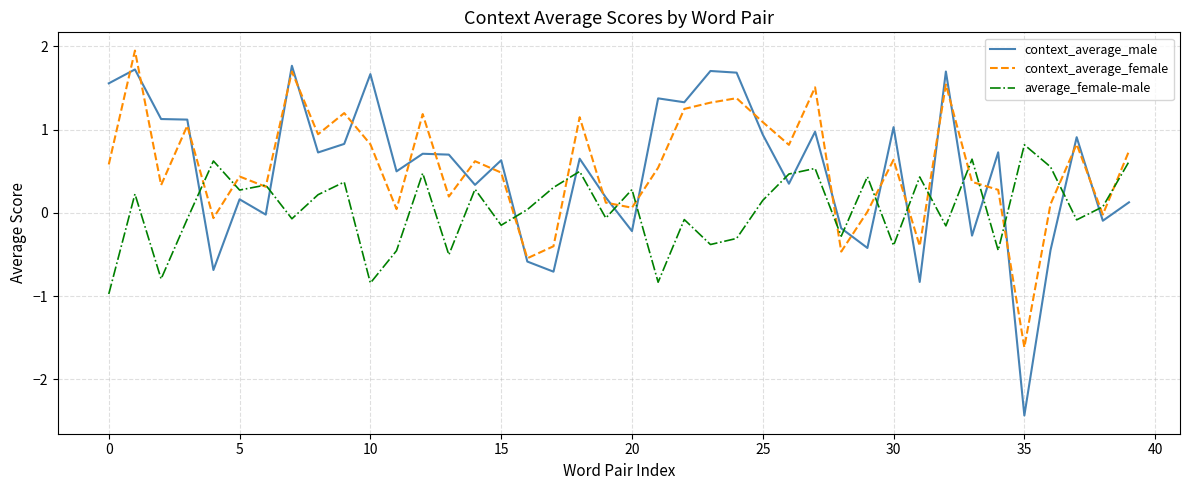

Which series has the widest spread of values?

context_average_male